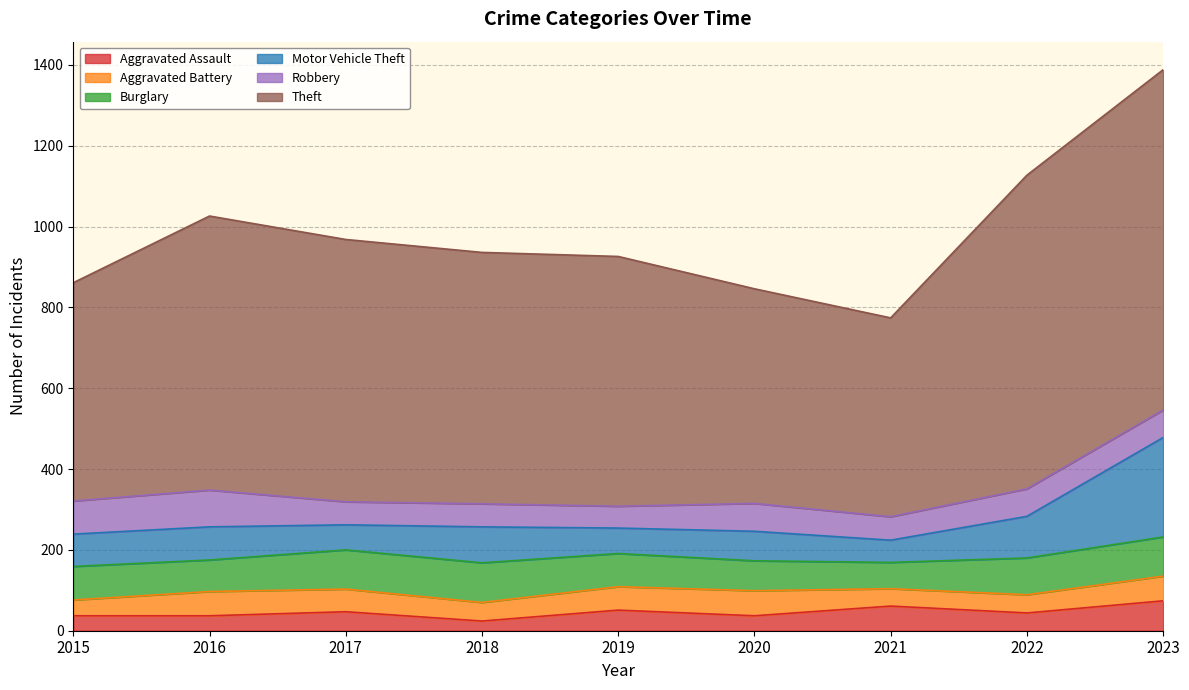

What is the smallest value displayed?

24